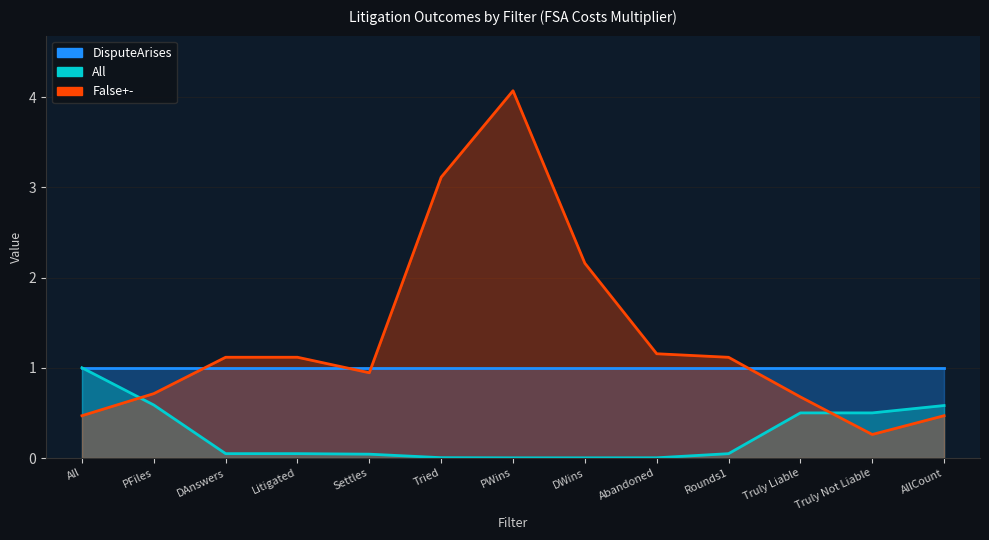

What is the maximum value shown in the chart?

4.1